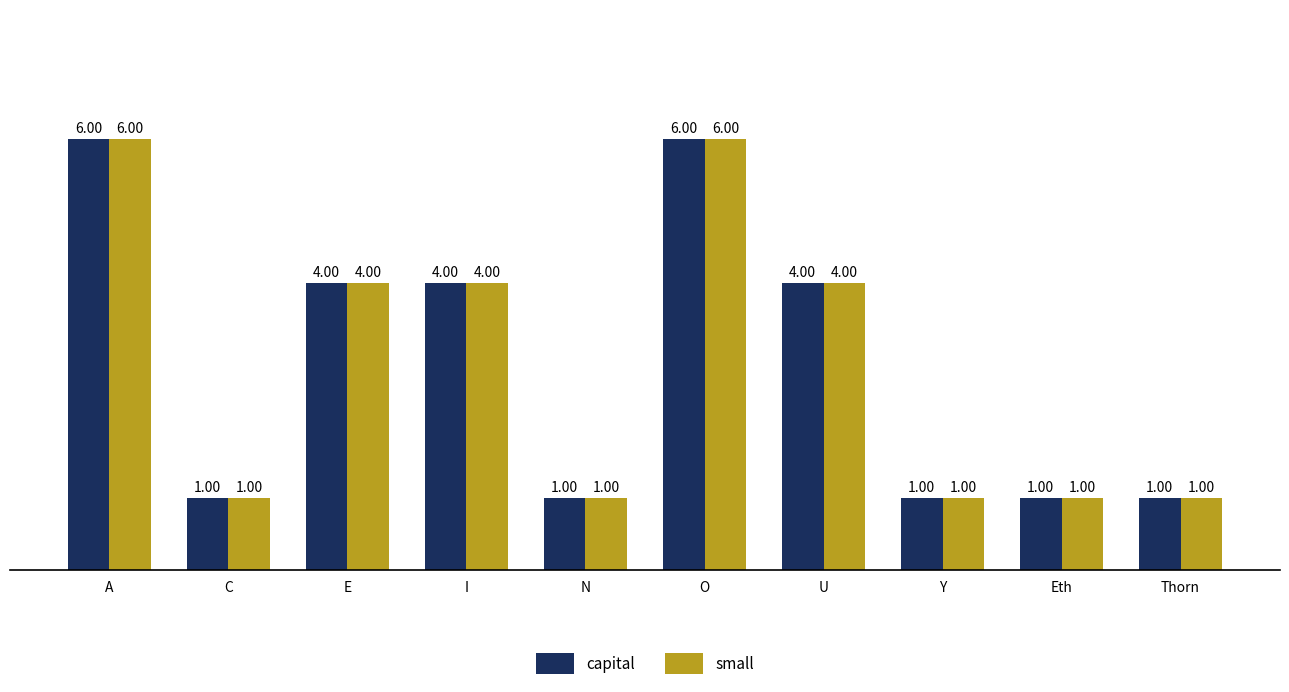

What is the difference between the maximum and minimum values in the capital series?

5